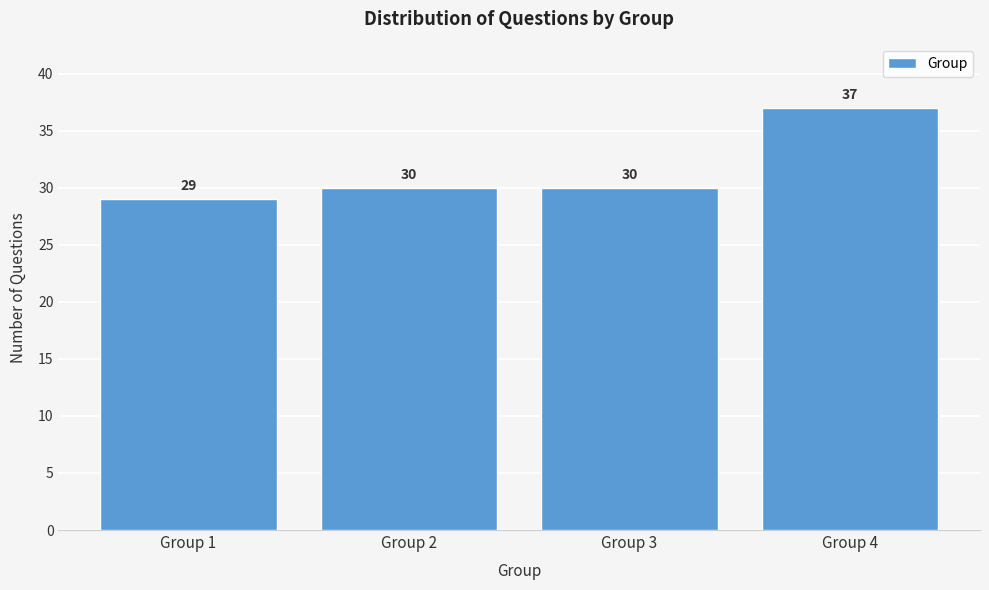

Reading left to right, what are all the values shown in this chart?

29	30	30	37